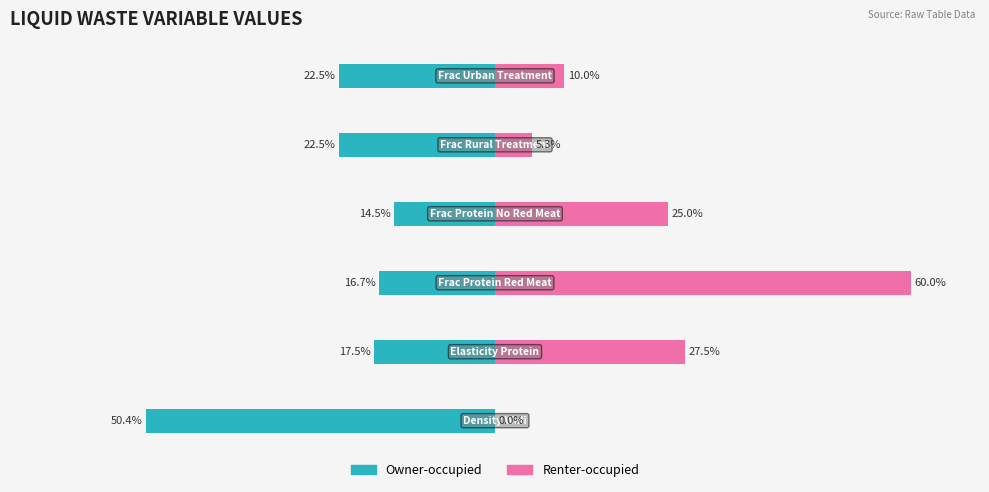

How many series are shown in this chart?

2